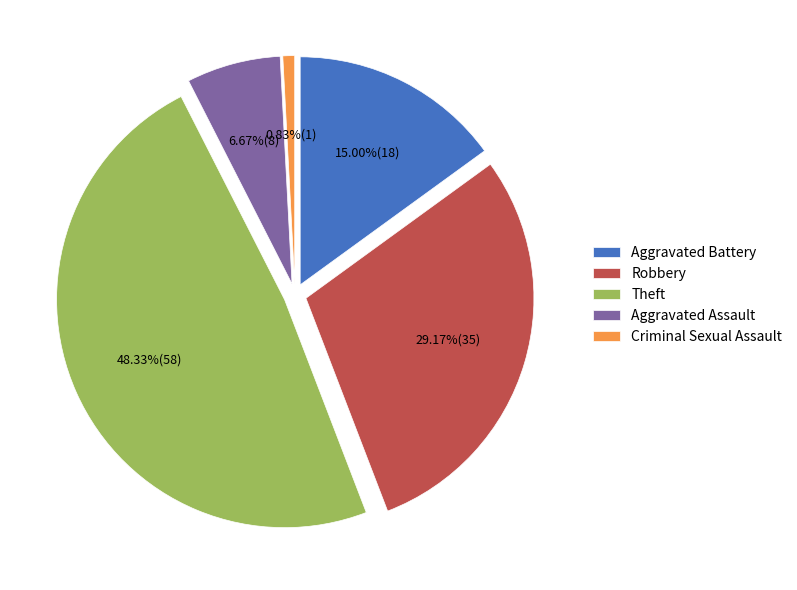

How many segments does this pie chart have?

4